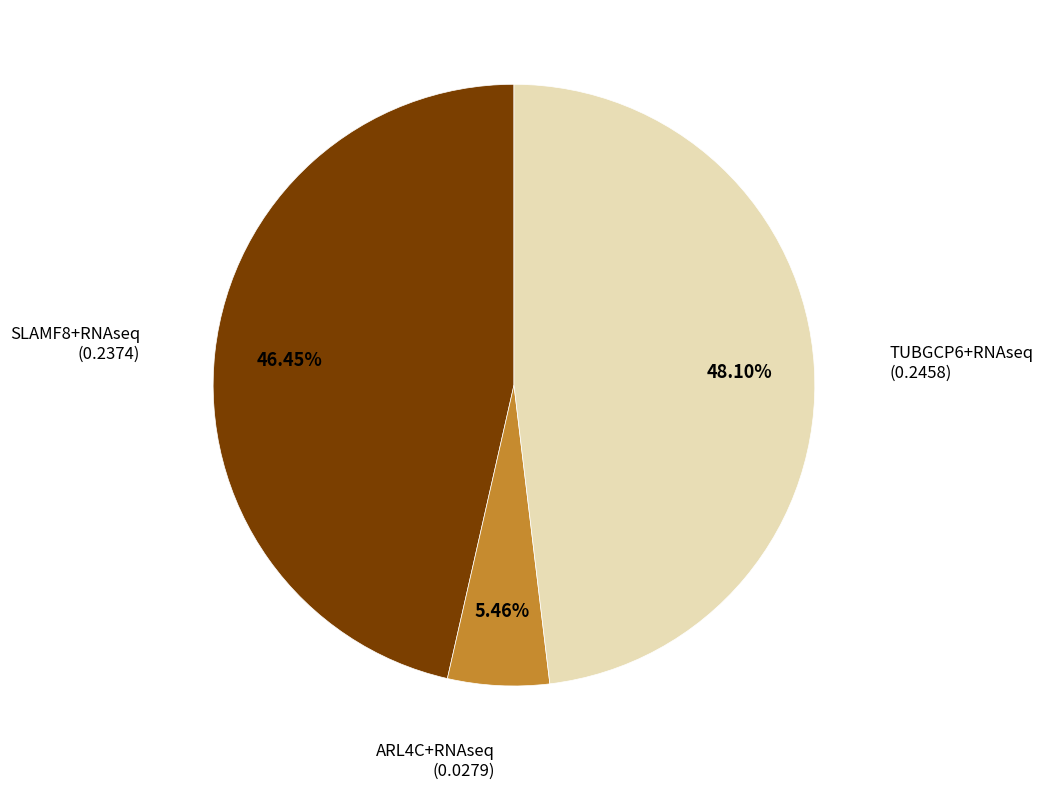

Which slice is the largest?

TUBGCP6+RNAseq